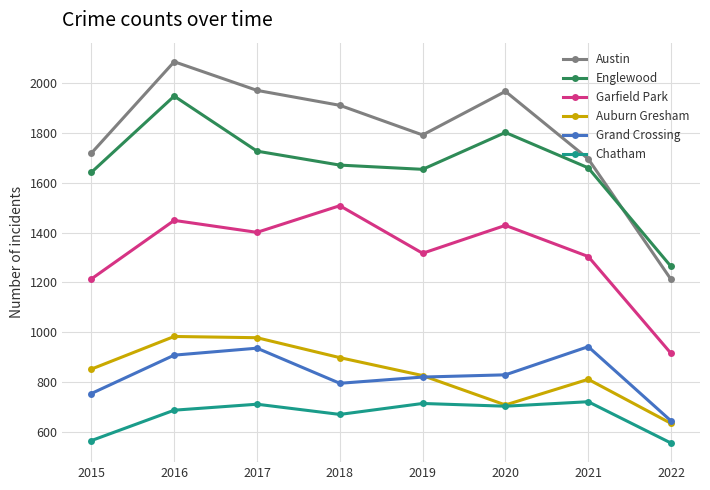

What is the minimum value shown in the chart?

555